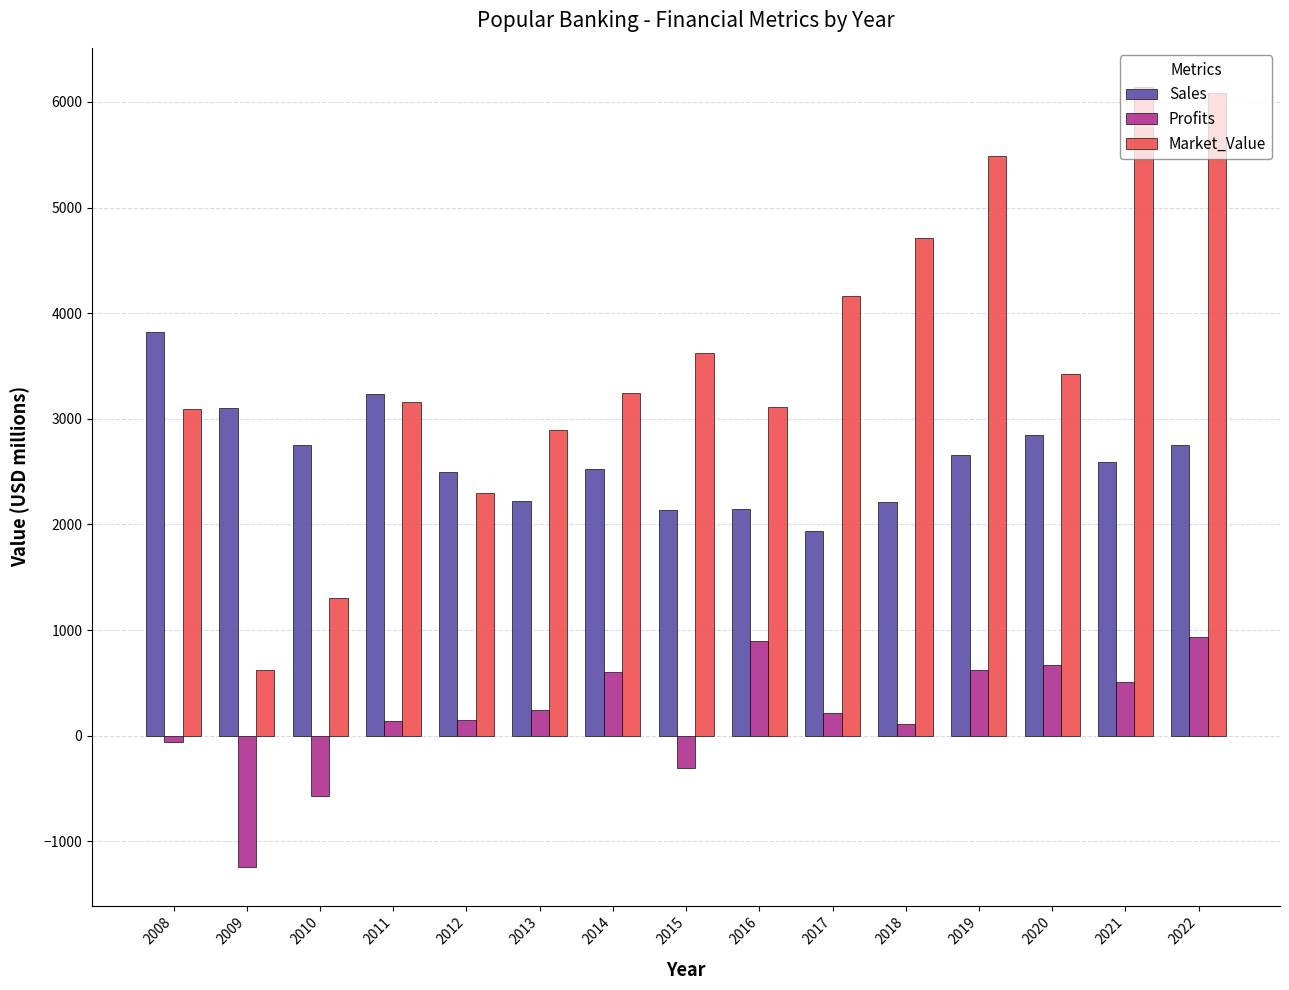

What is the greatest value displayed?

6143.0